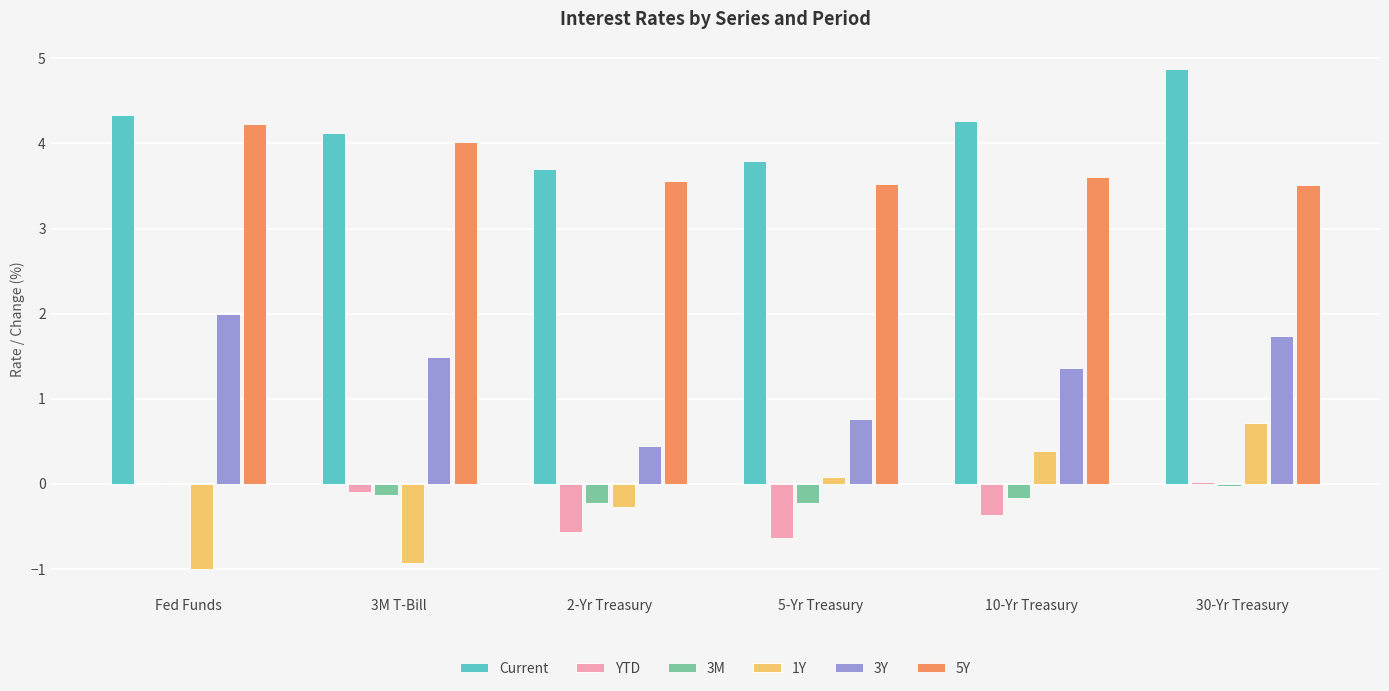

Which series has the largest total across all categories?

Current